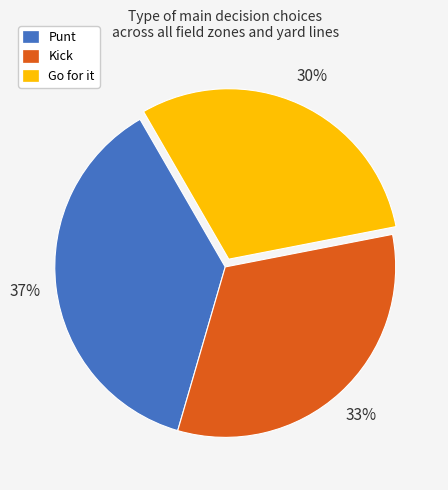

To the nearest percent, what is the average slice percentage?

33%